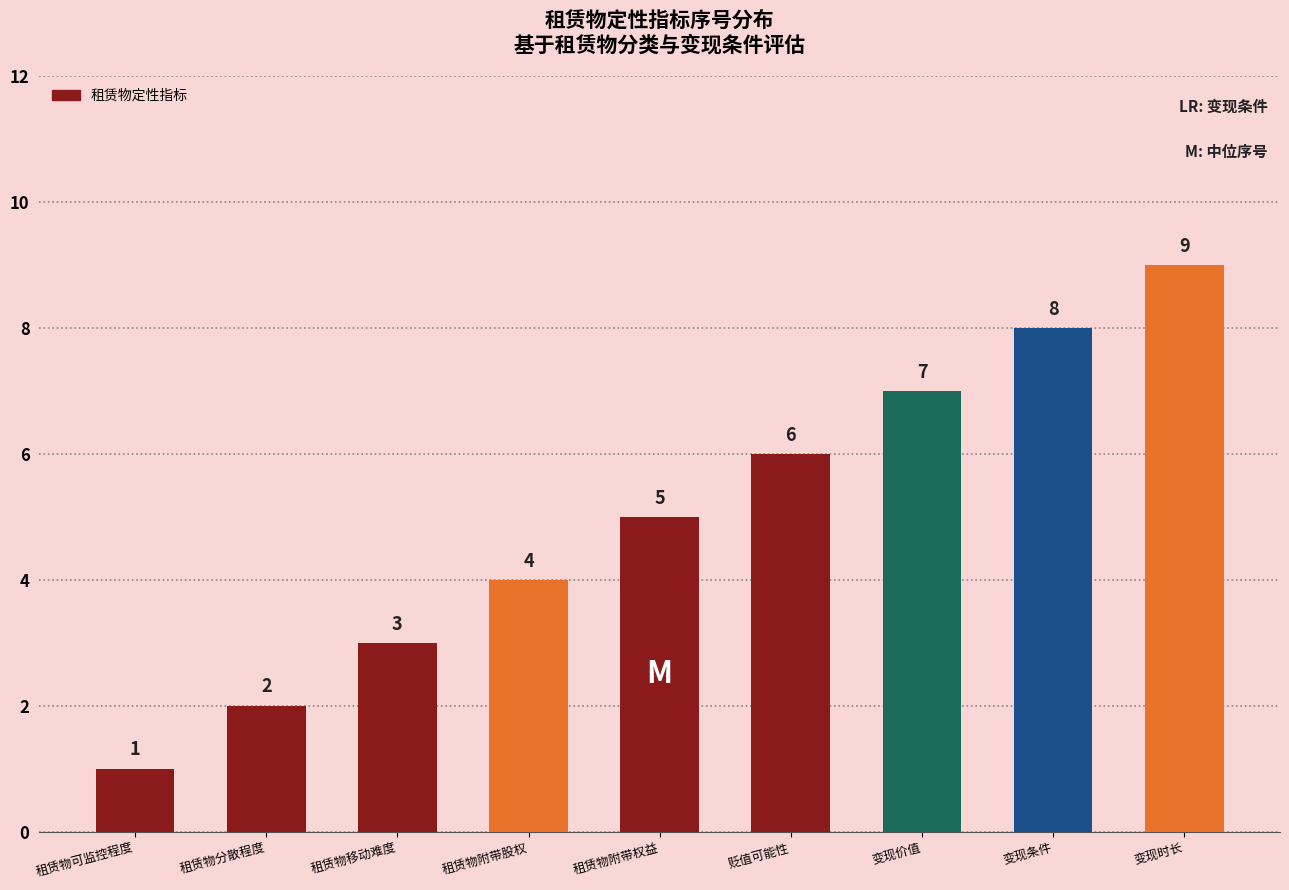

What is the label of the 4th bar from the left?

租赁物附带股权